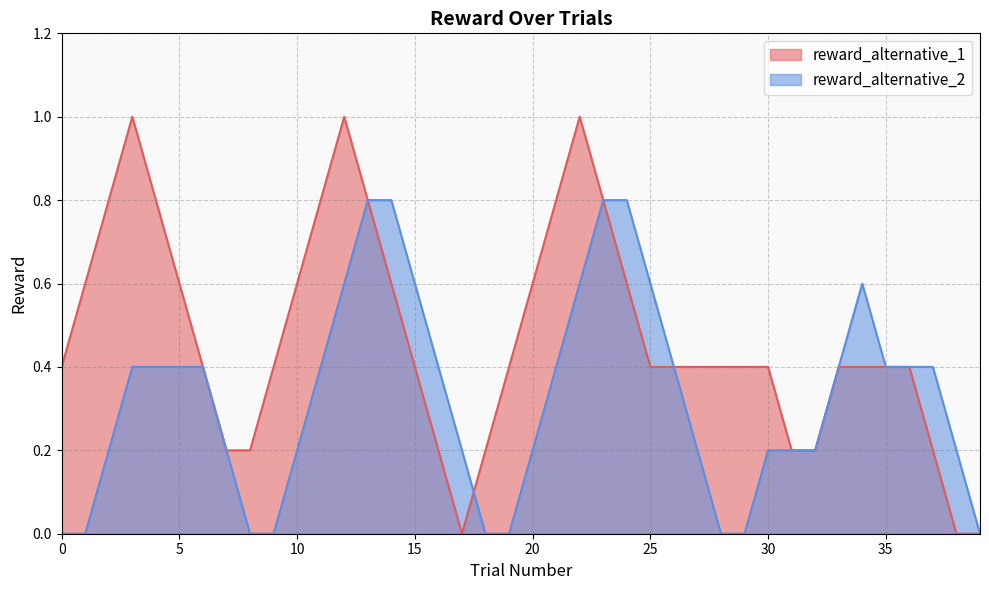

True or false: reward_alternative_1 has more than 1 interior local peaks.

True